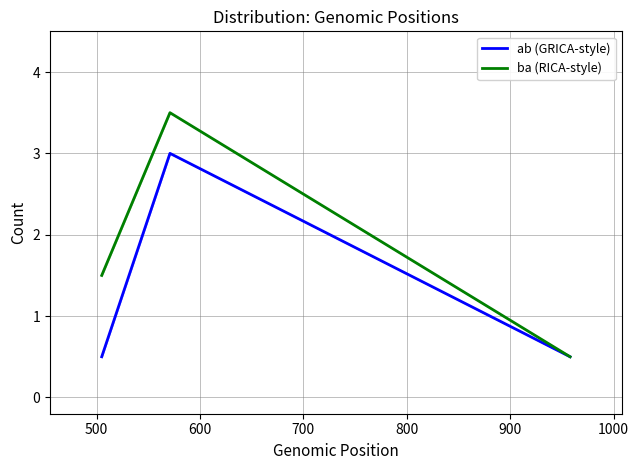

What is the highest value of the ab (GRICA-style) series?

3.0